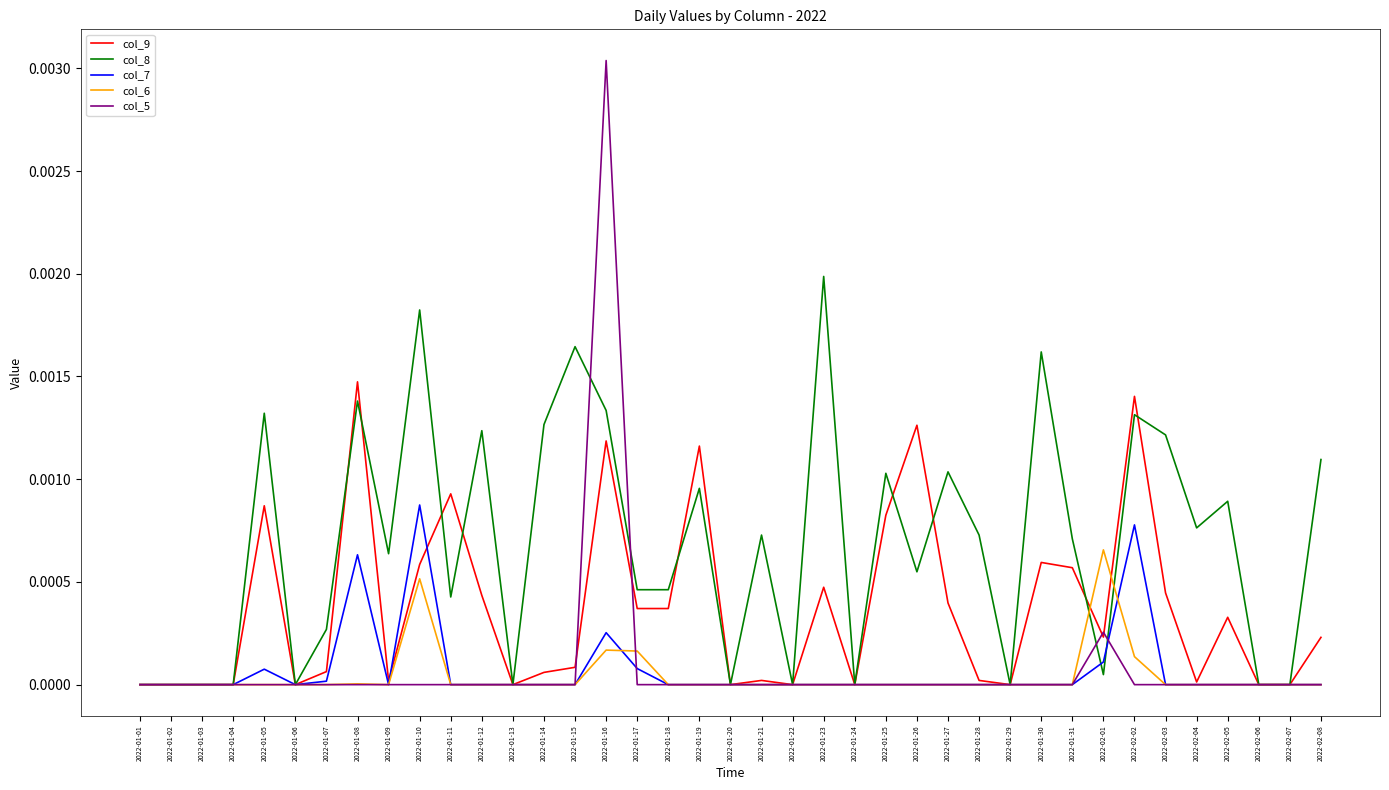

True or false: col_7 has a value of 0.0 at 2022-01-05.

True